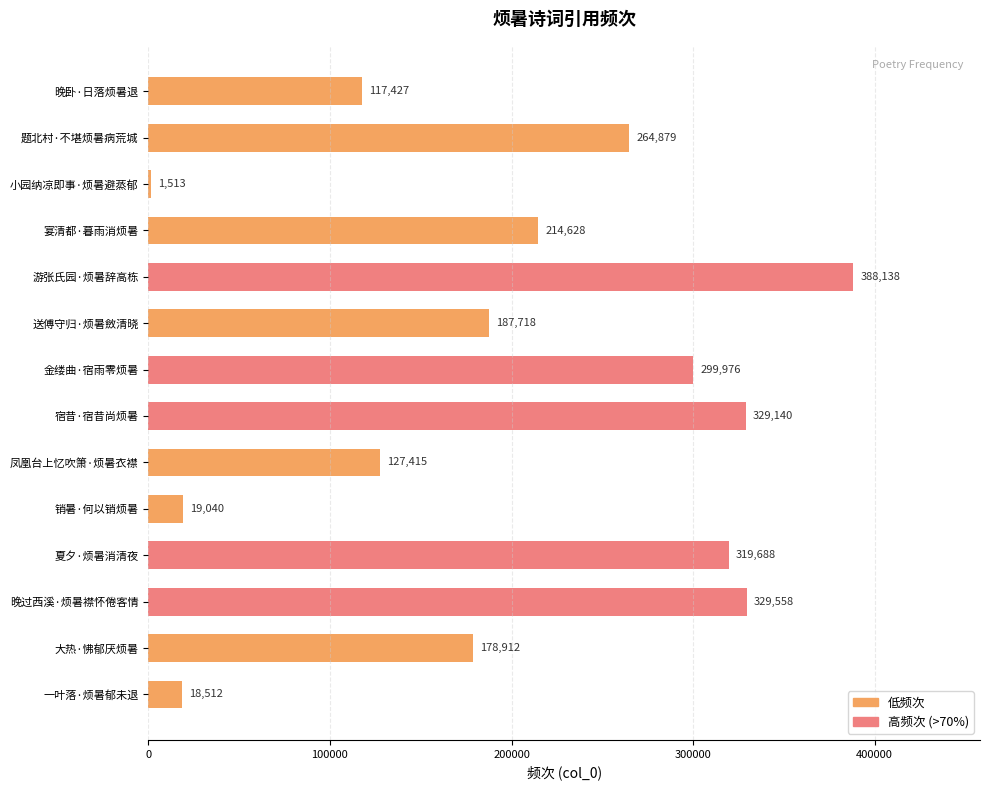

What is the change in value from 小园纳凉即事·烦暑避蒸郁 to 一叶落·烦暑郁未退?

+16999